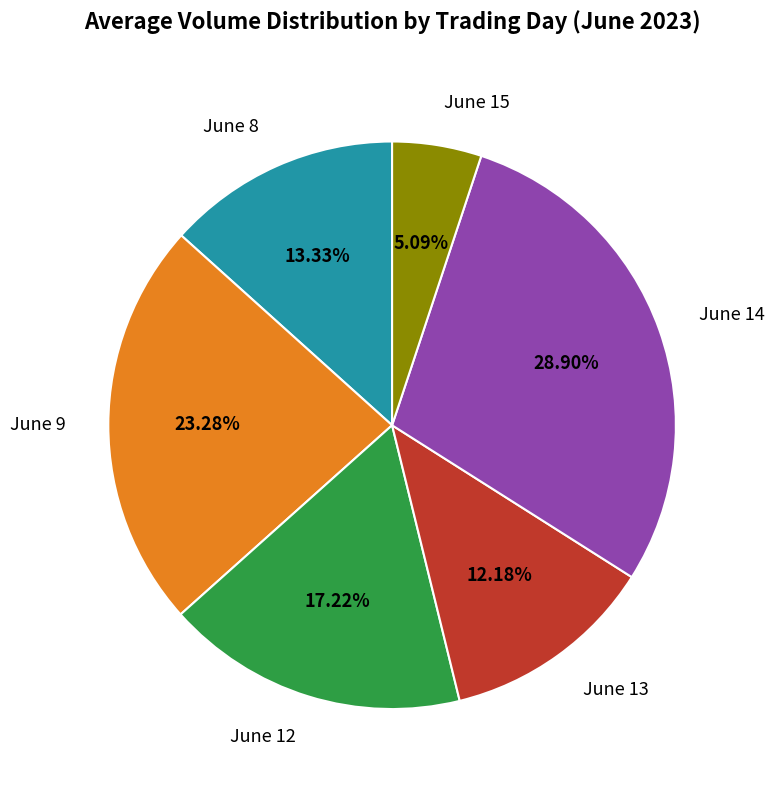

Is there a majority slice in this chart?

No